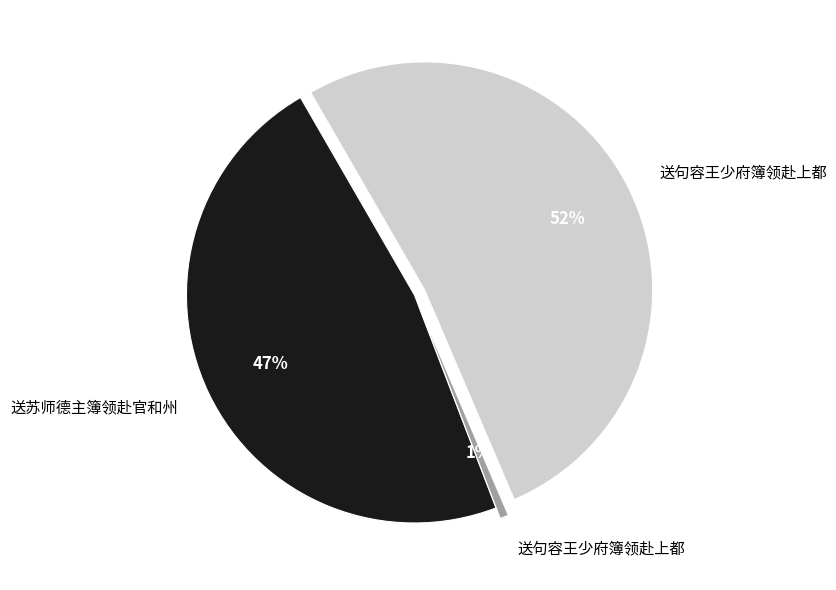

Is there any slice that represents more than half of the pie?

Yes